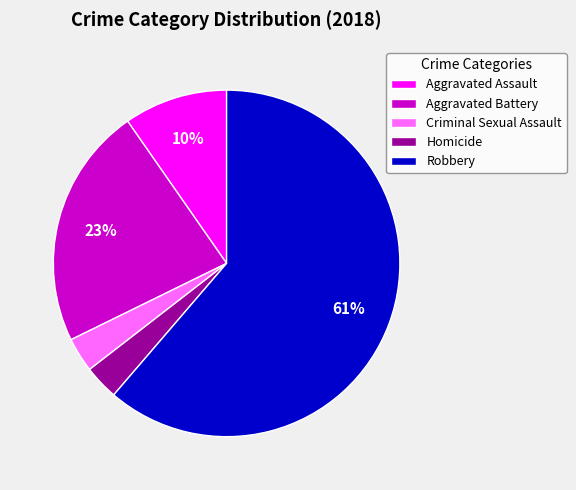

Is there any slice that represents more than half of the pie?

Yes